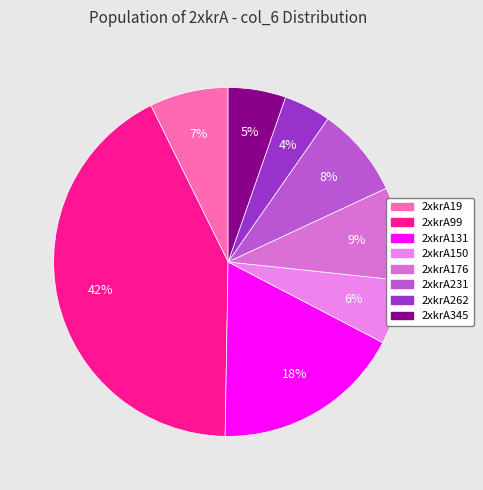

How many slices are in this pie chart?

8